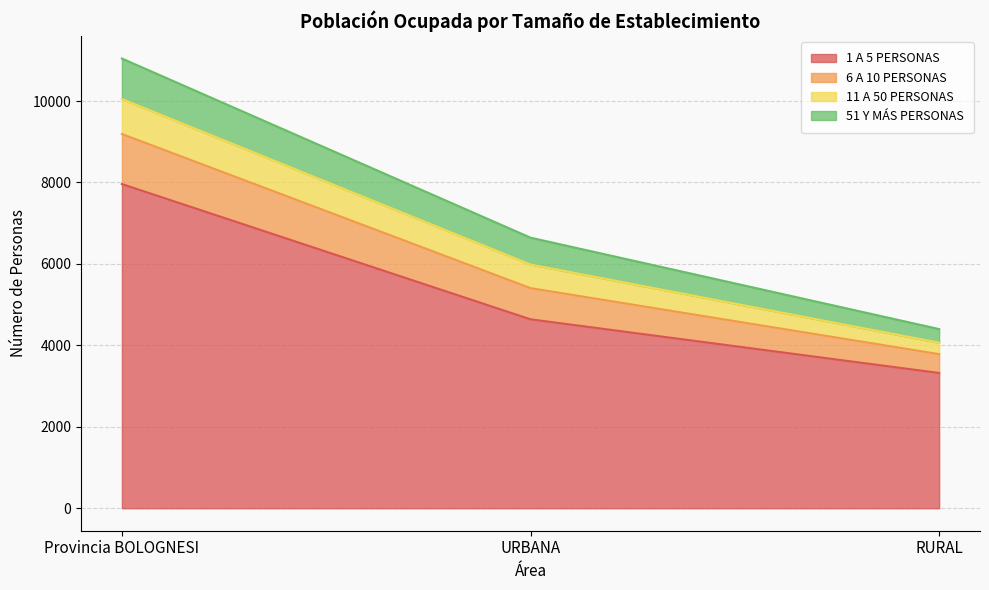

What is the maximum value for 1 A 5 PERSONAS?

7962